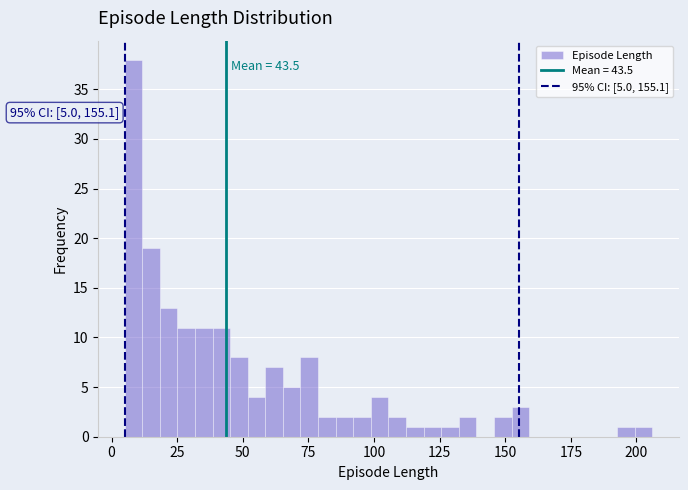

Around what value on the x-axis is the tallest bar? Give the approximate position of its centre, as read against the axis.

10